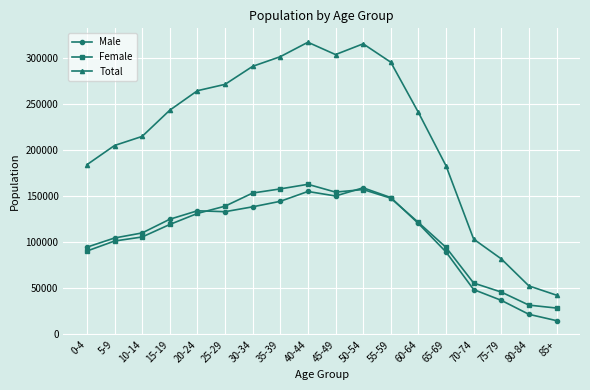

What is the label of the 8th point from the left?

35-39